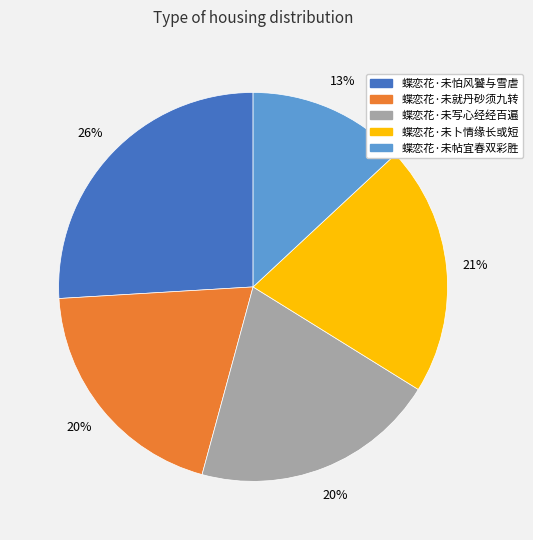

To the nearest percent, what is the combined percentage of 蝶恋花·未卜情缘长或短 and 蝶恋花·未写心经经百遍?

41%